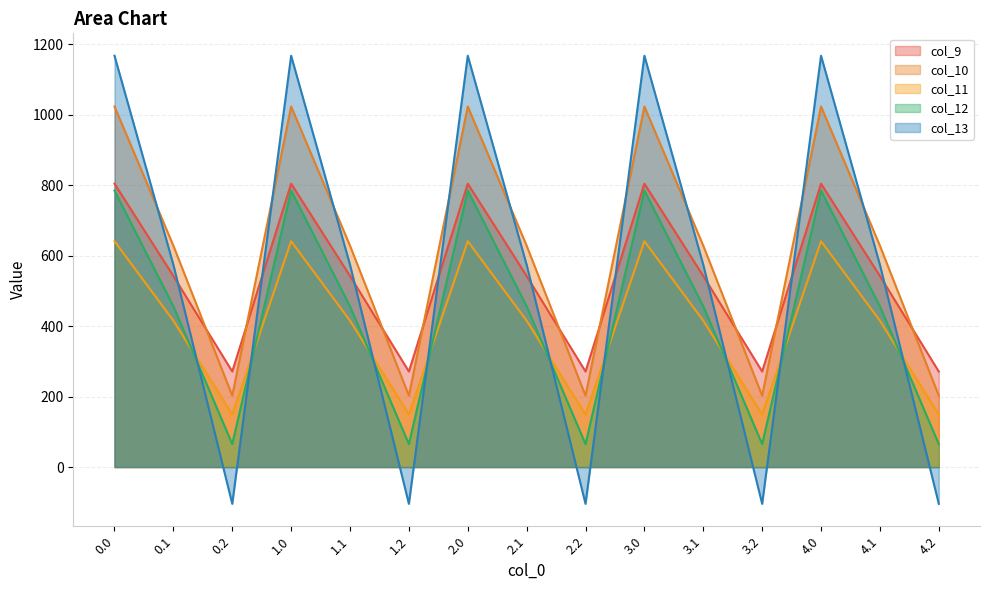

Which series has the largest total across all categories?

col_10